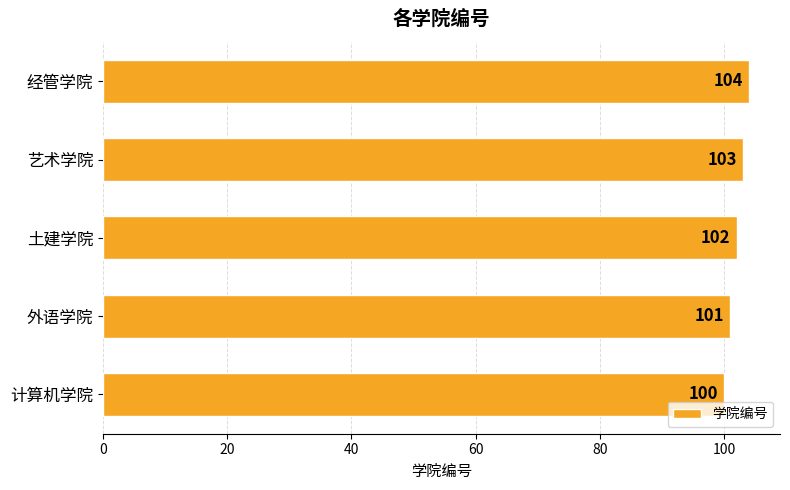

What is the approximate value at 经管学院?

104